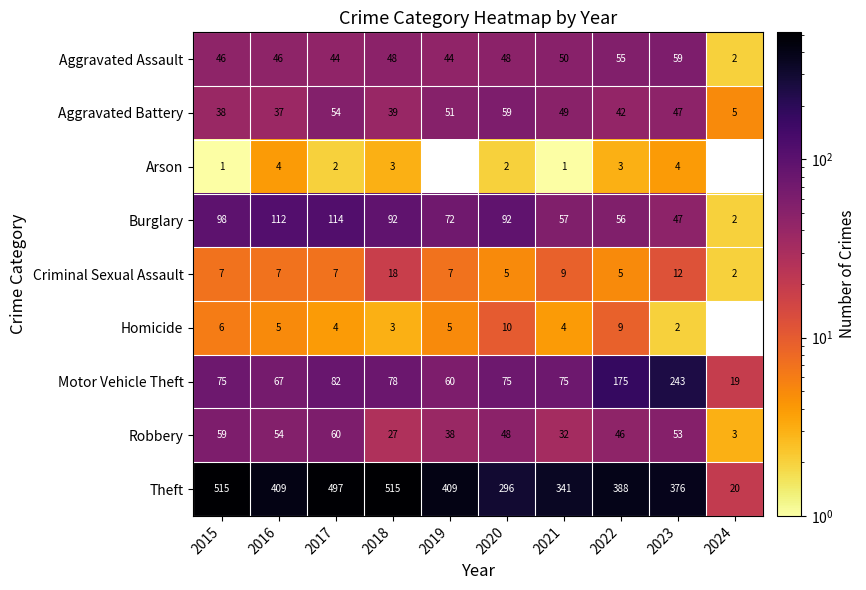

What is the maximum value for Aggravated Battery?

59